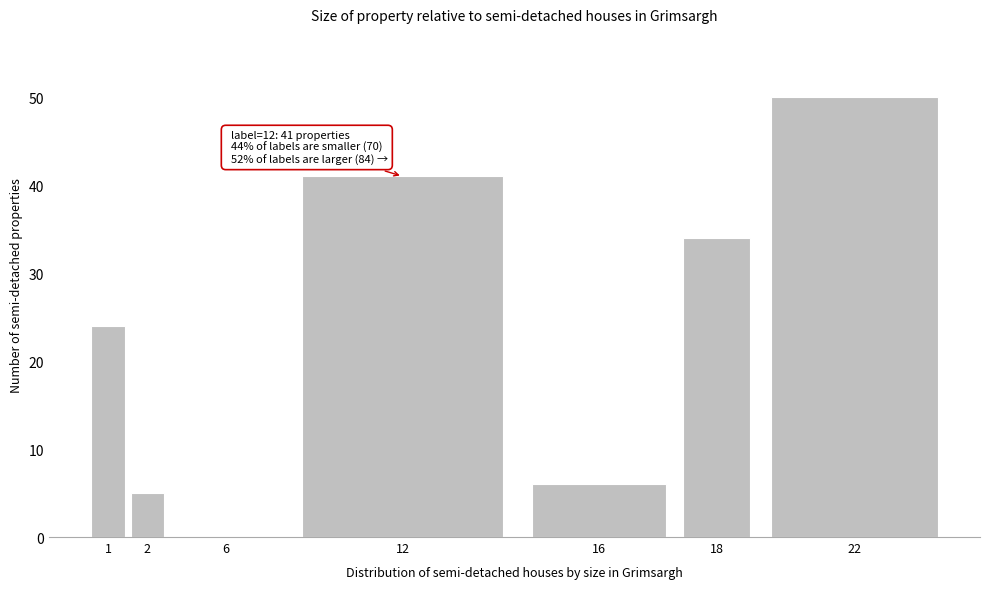

Reading left to right, transcribe all the data shown in this chart.

1=24	2=5	6=0	12=41	16=6	18=34	22=50